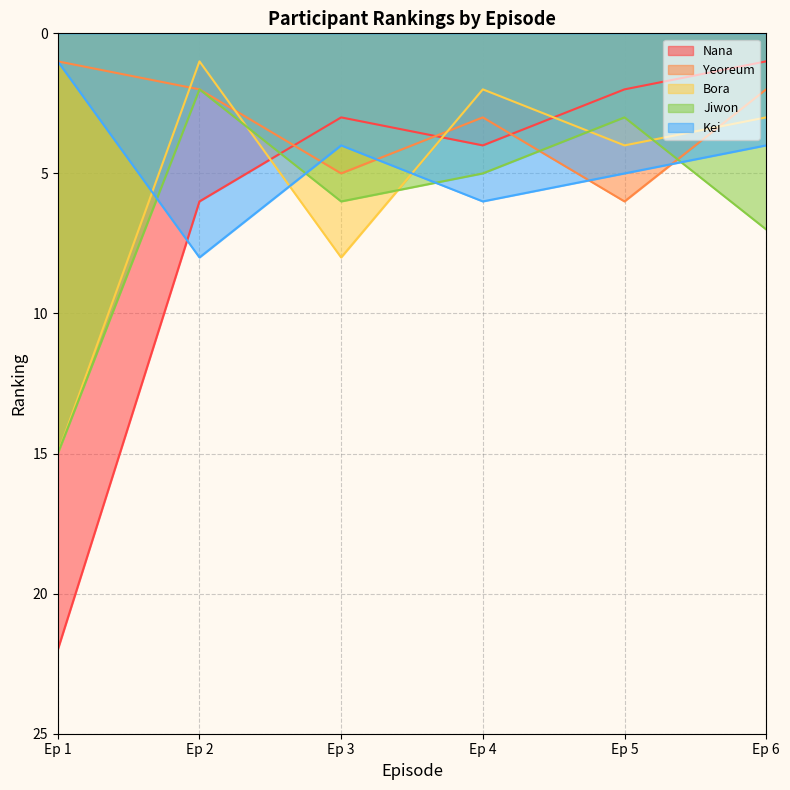

At how many categories does at least one series exceed 3?

6